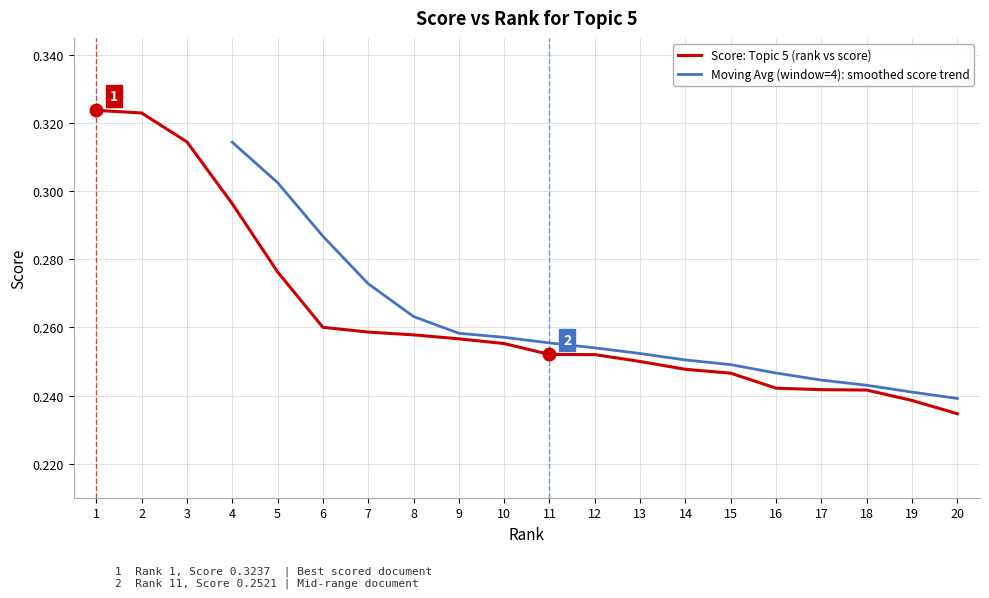

What is the smallest value displayed?

0.2